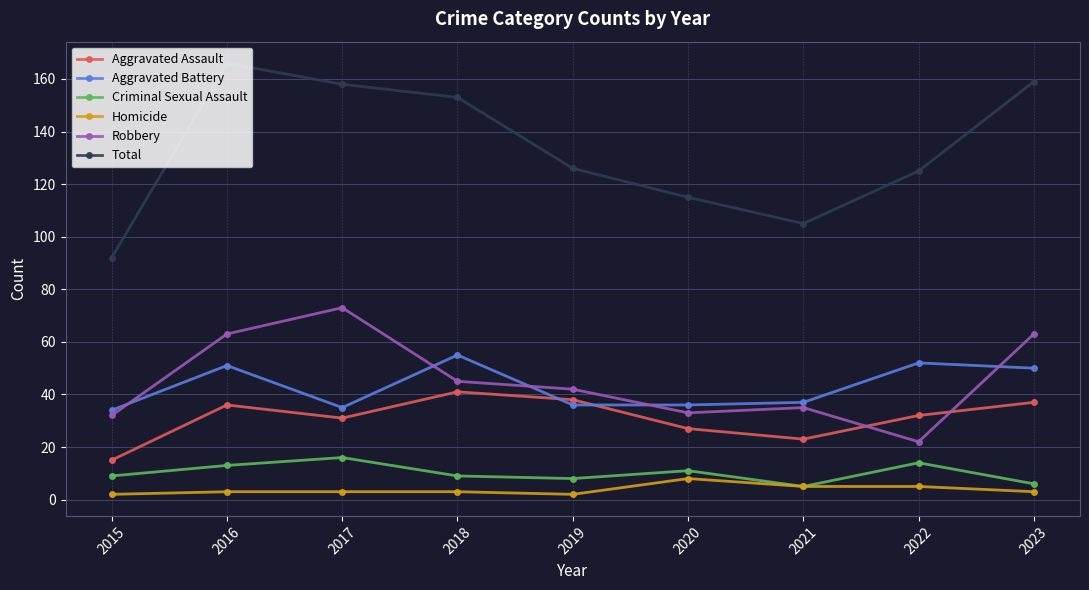

How many values in the Total series are below 126?

4